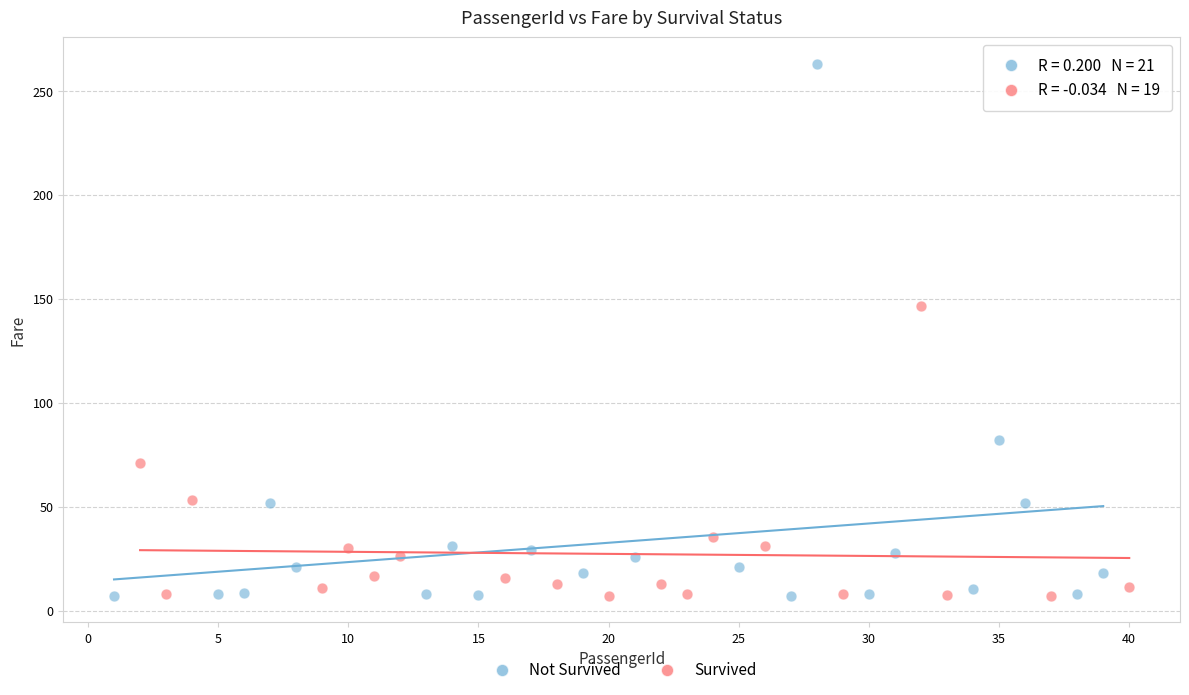

Which series contains the highest Y value?

Not Survived